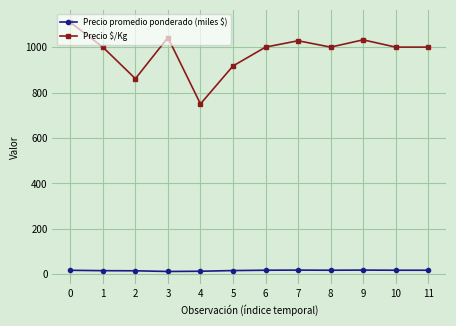

What is the maximum value for Precio $/Kg?

1109.0